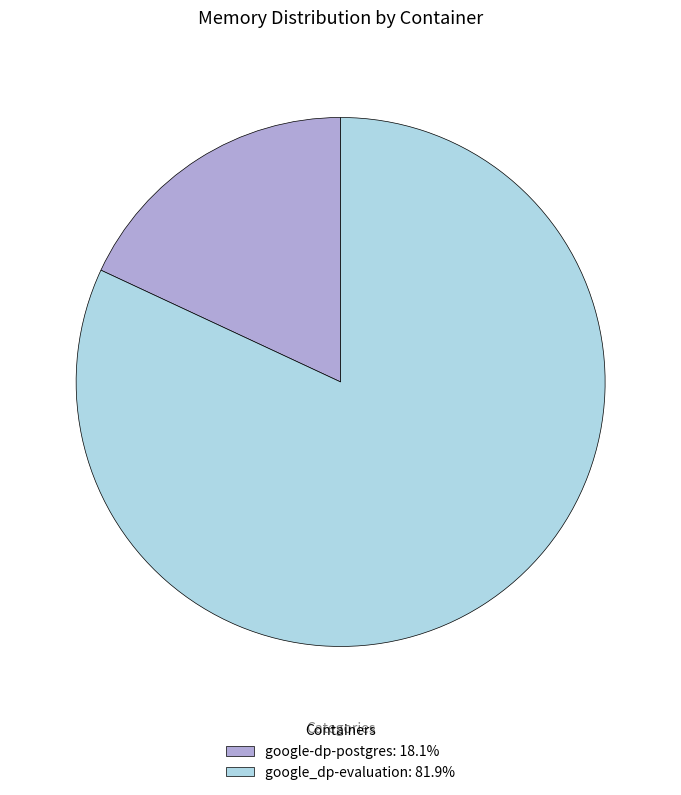

Which category has the biggest portion of the pie?

google_dp-evaluation